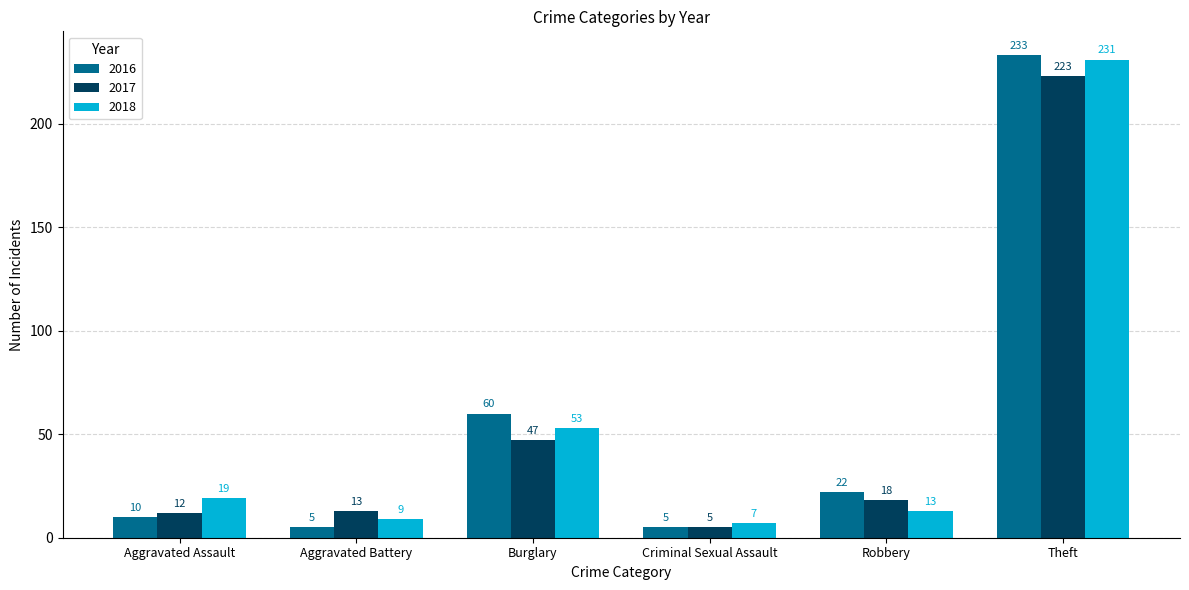

How many groups of bars are there?

6